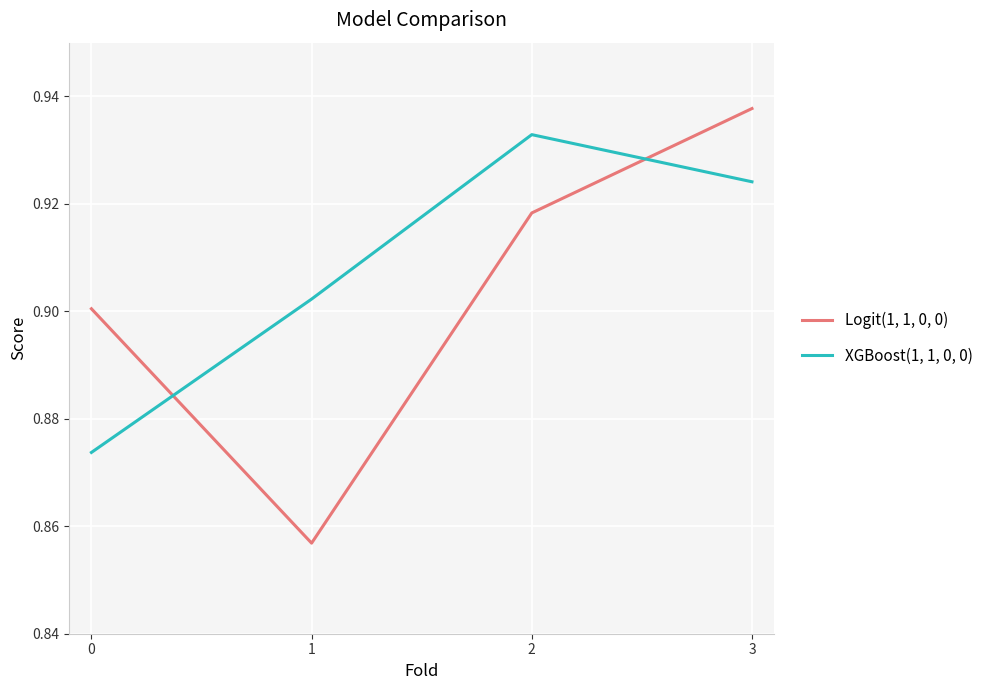

Which series has the widest spread of values?

Logit(1, 1, 0, 0)